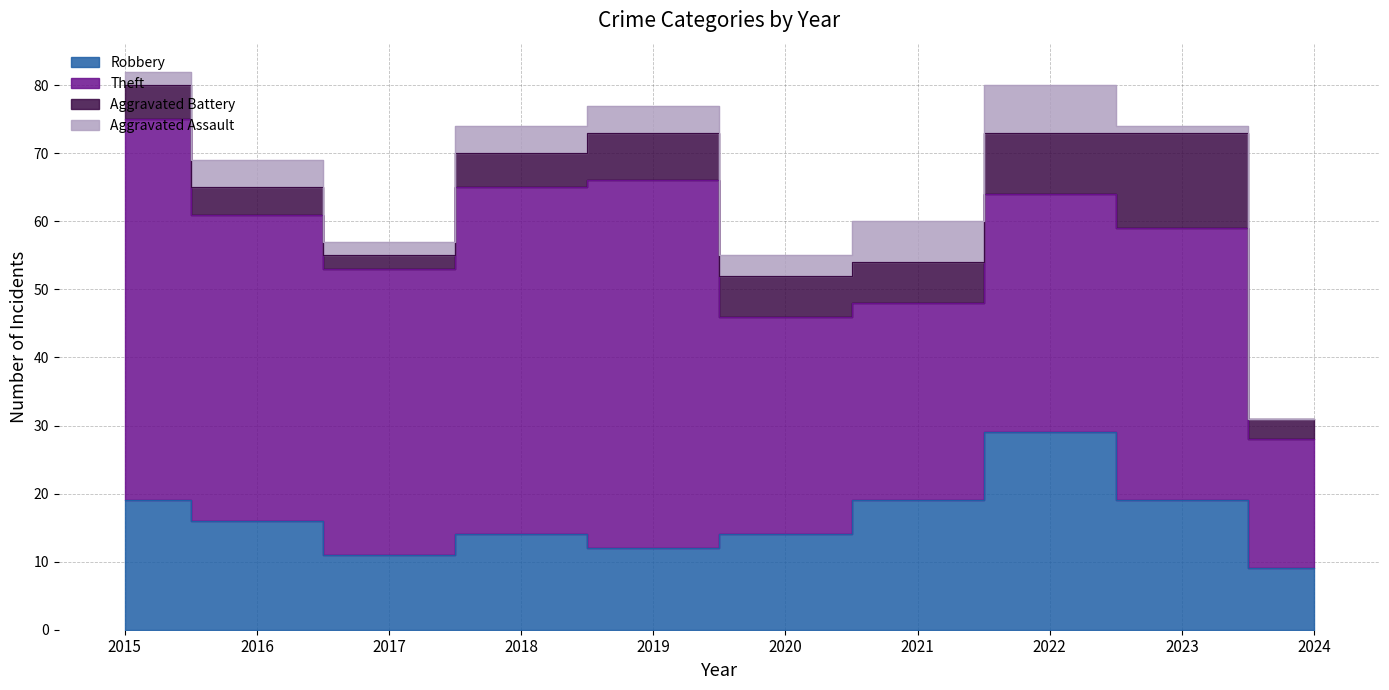

Which label corresponds to the largest value in the chart?

2015